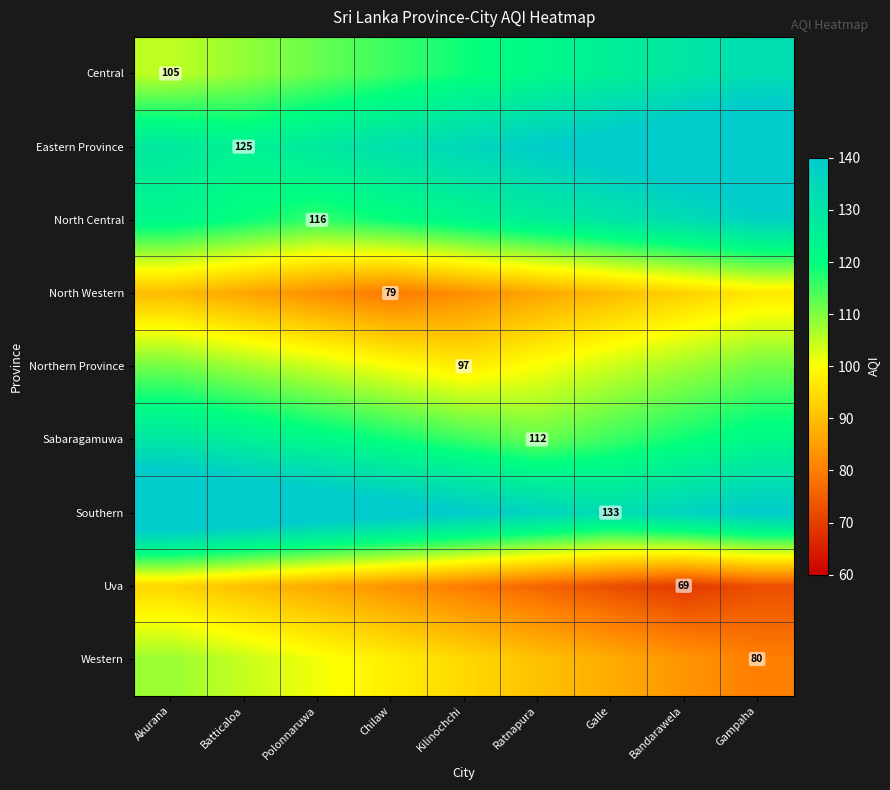

The value of North Central at Polonnaruwa is 116.0. True or false?

True